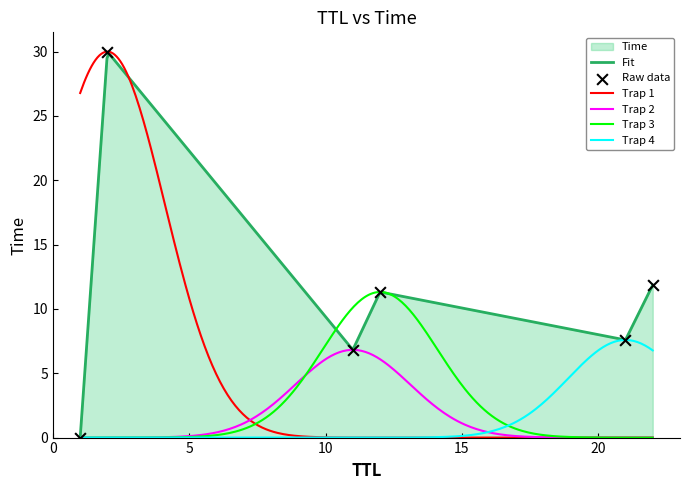

What is the change in value from 11 to 22?

+5.0